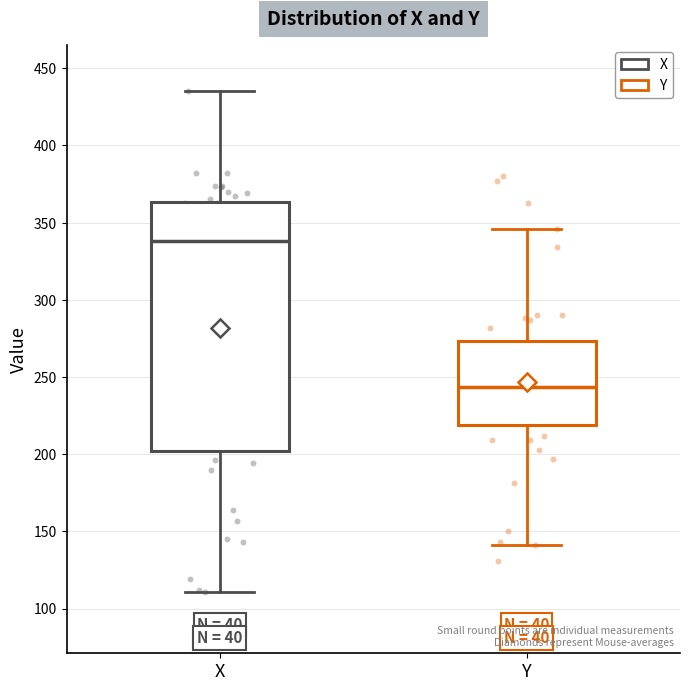

Where is the lower edge of the box for Y on the y-axis? The values are not printed on the chart, so give them approximately, as read against the axis.

220